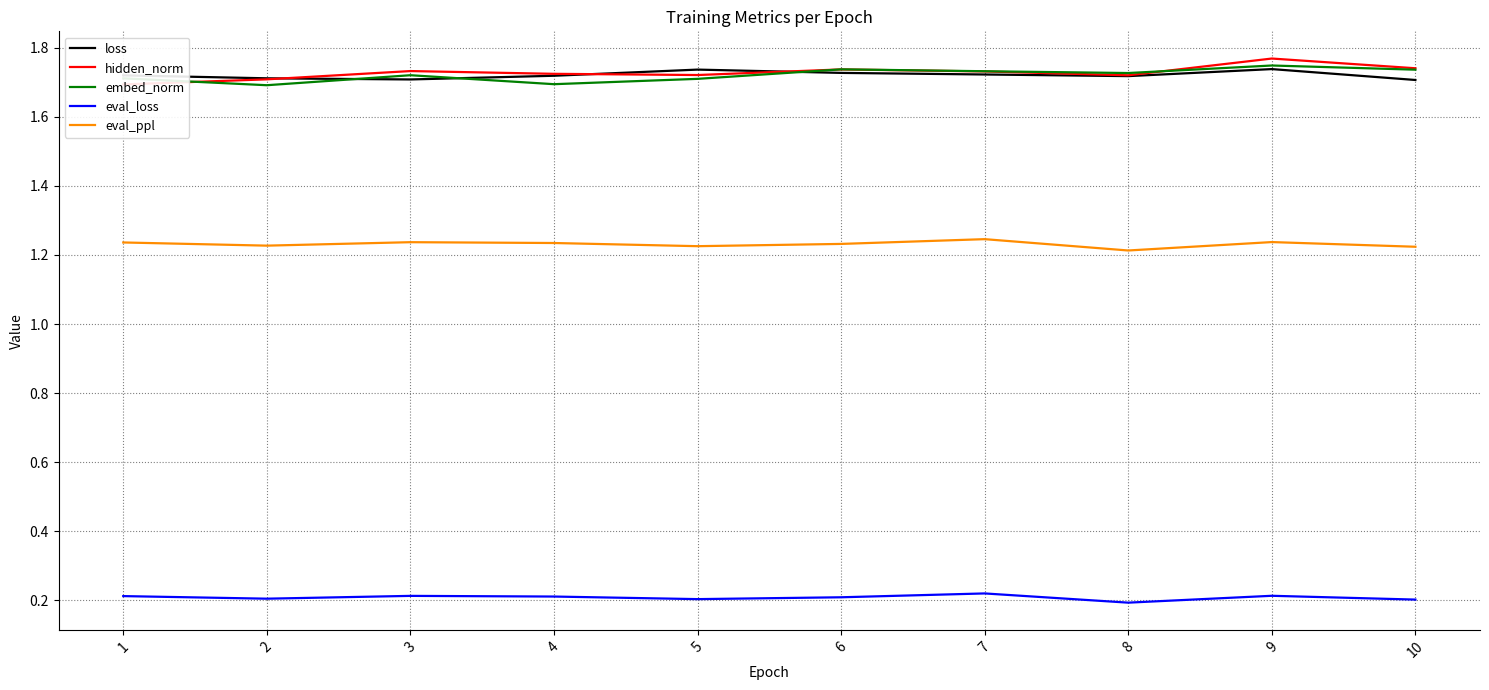

At which label is loss closest to 1?

10